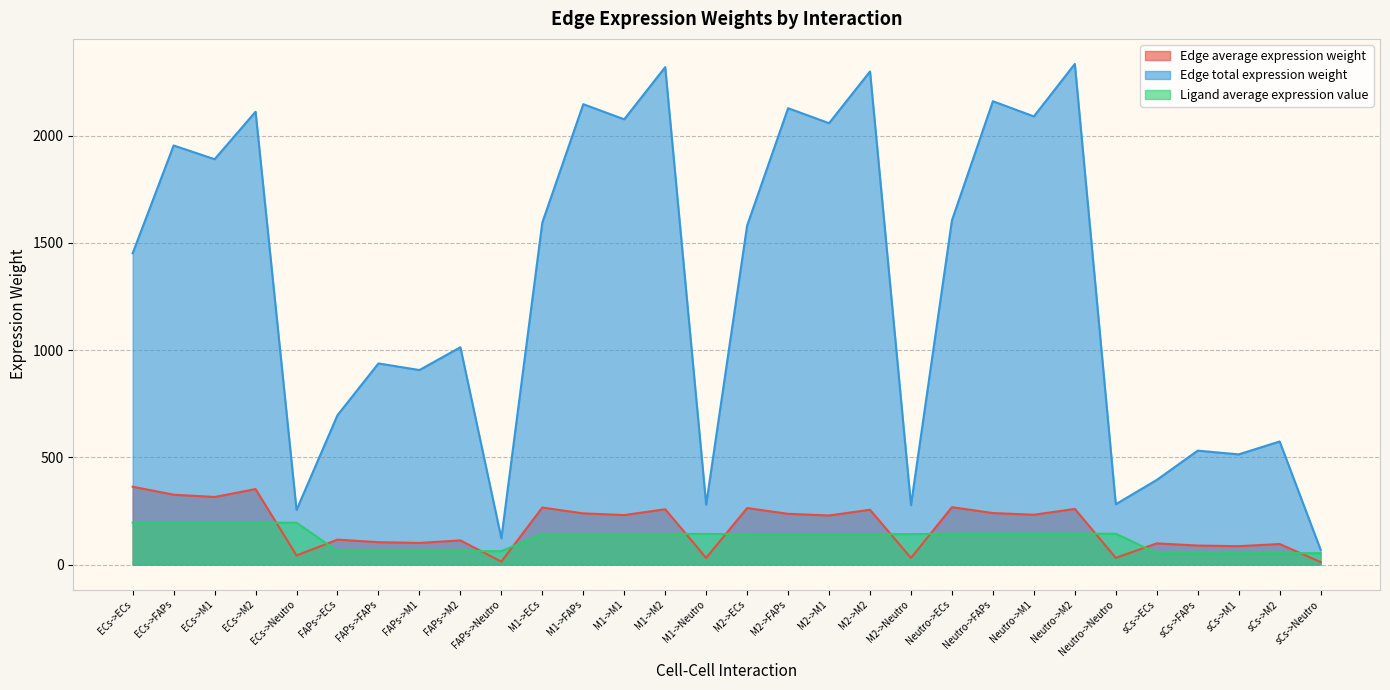

What is the total value across all series at sCs->M1?

652.1